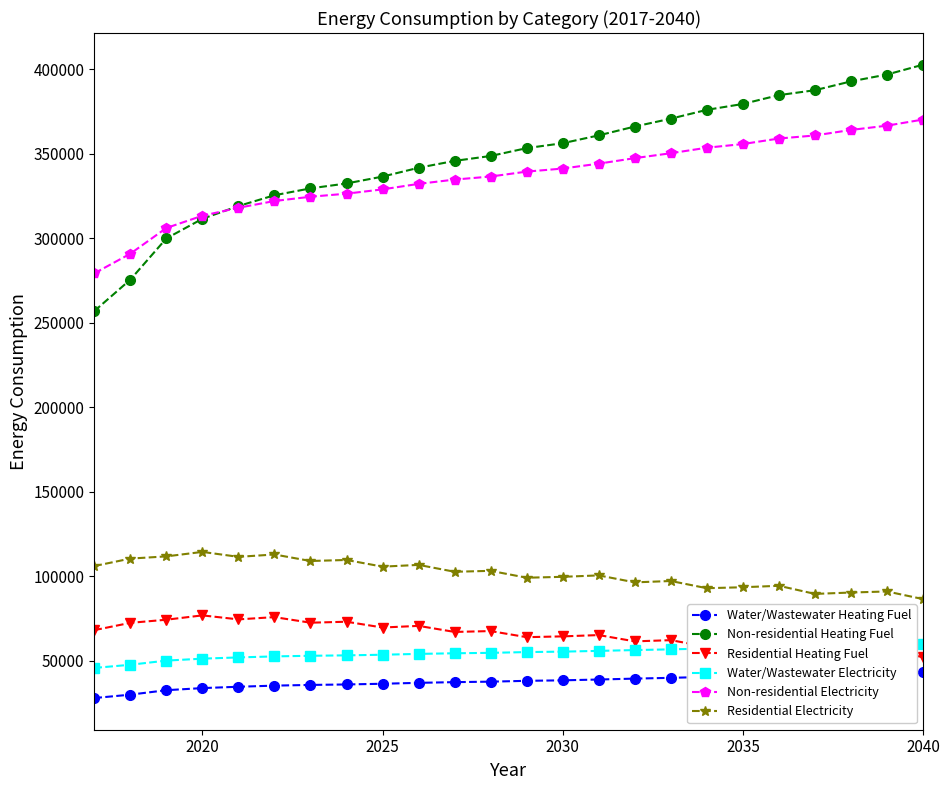

What is the maximum value shown in the chart?

402558.5